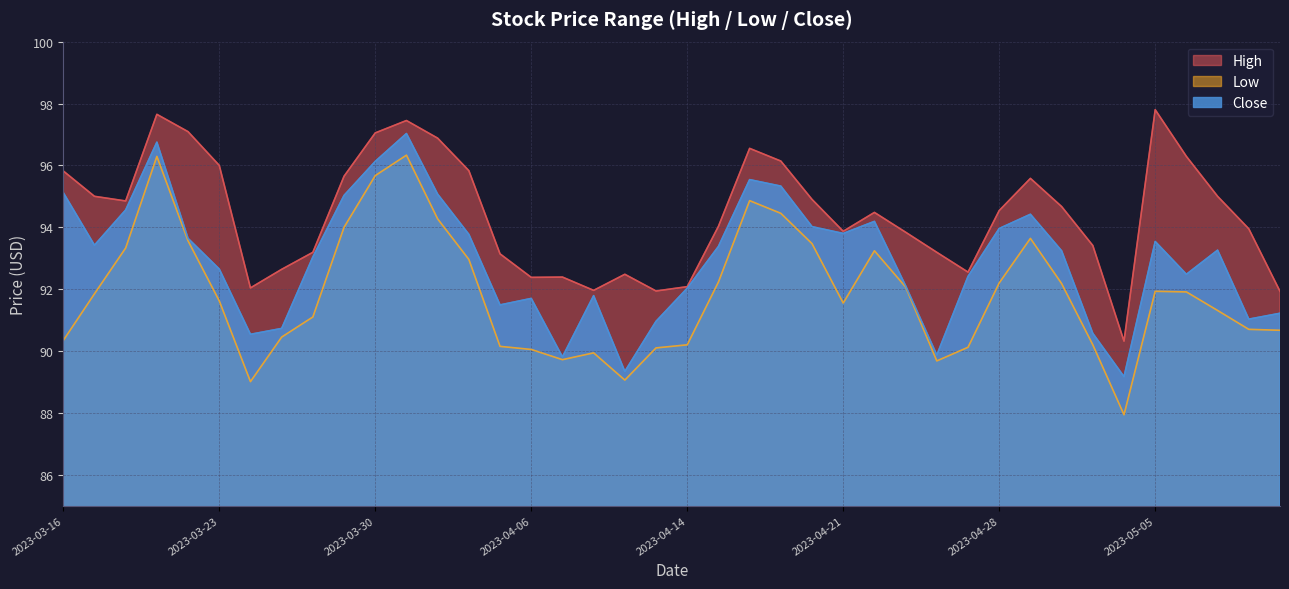

What is the label of the 18th point from the right?

2023-04-18